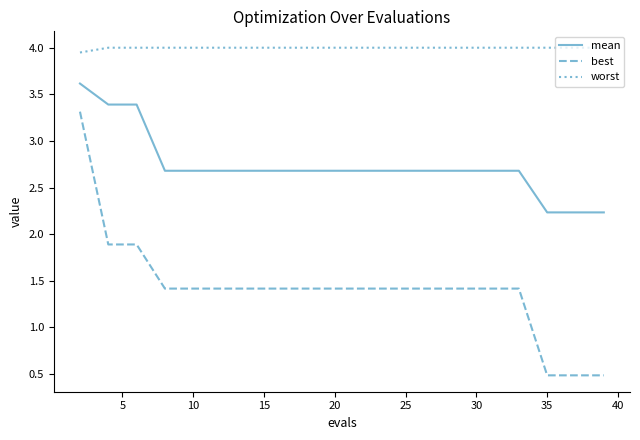

Which series has the largest total across all categories?

worst